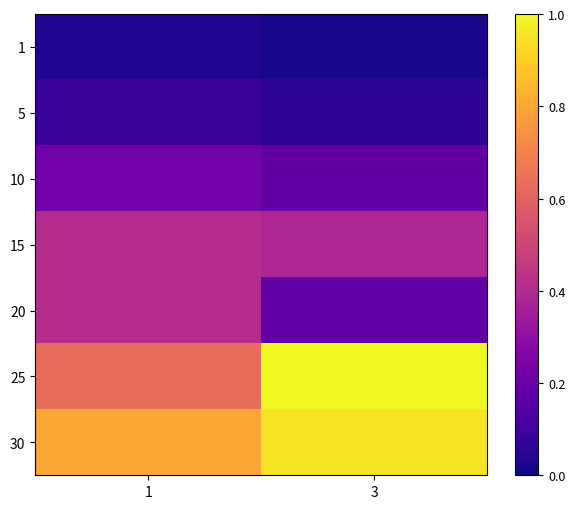

Rank the series by their maximum value, from lowest to highest.

1, 5, 10, 15, 20, 30, 25